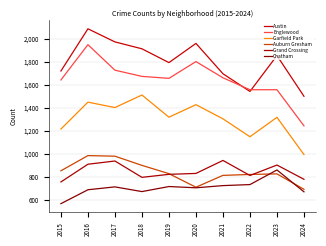

Which label corresponds to the largest value in the chart?

2016